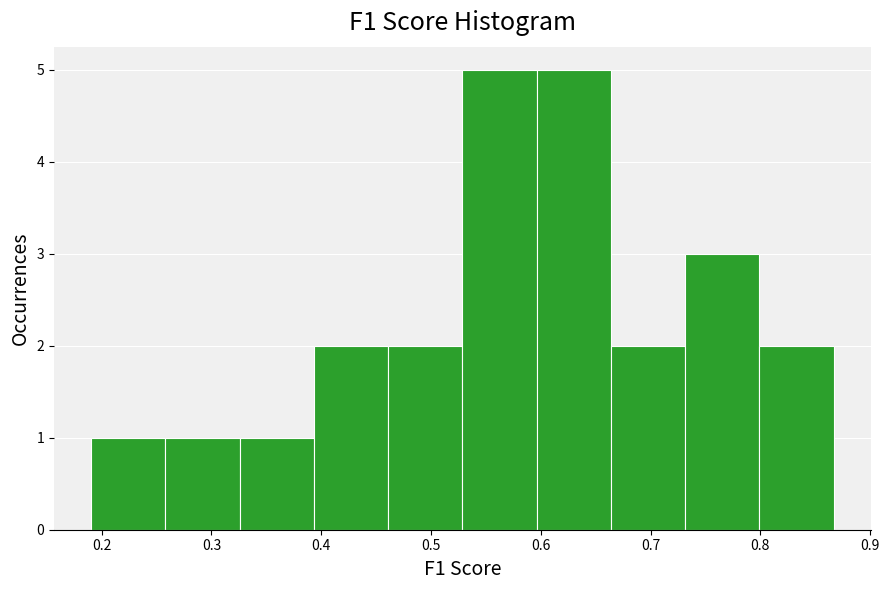

What is the height of the bar covering 0.33 to 0.39 on the x-axis? Neither the bar edges nor the heights are printed on the chart, so give them approximately, as read against the axes.

1